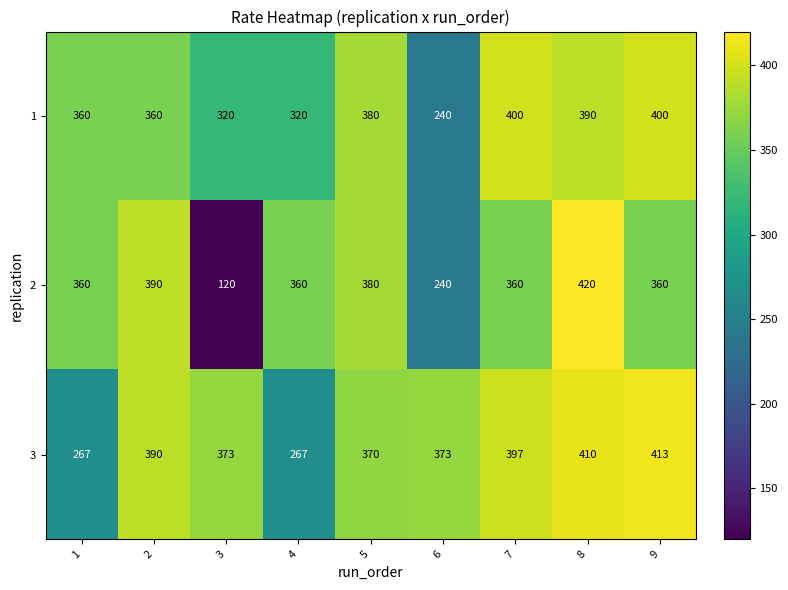

What is the average value of the 2 series?

332